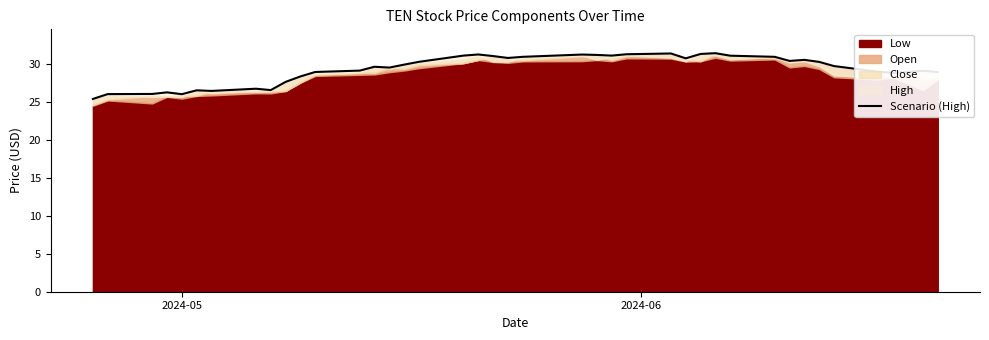

What is the greatest value displayed?

31.5